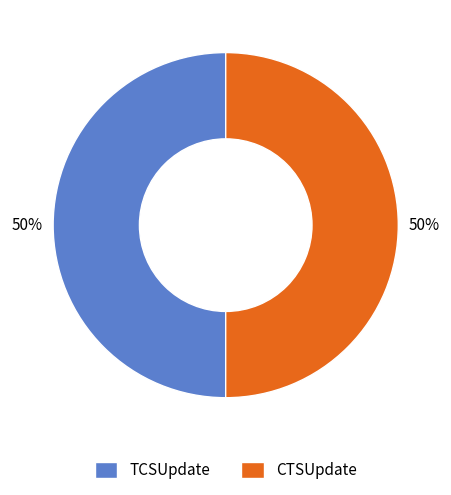

True or false: CTSUpdate accounts for 59% of the total.

False